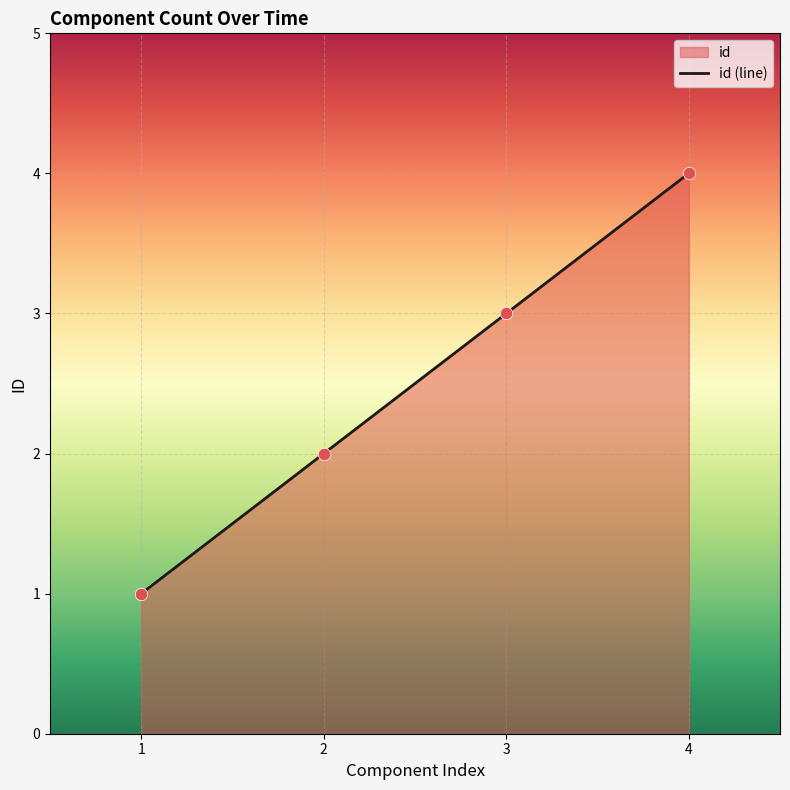

What is the ratio of the value at 4 to the value at 3?

1.3